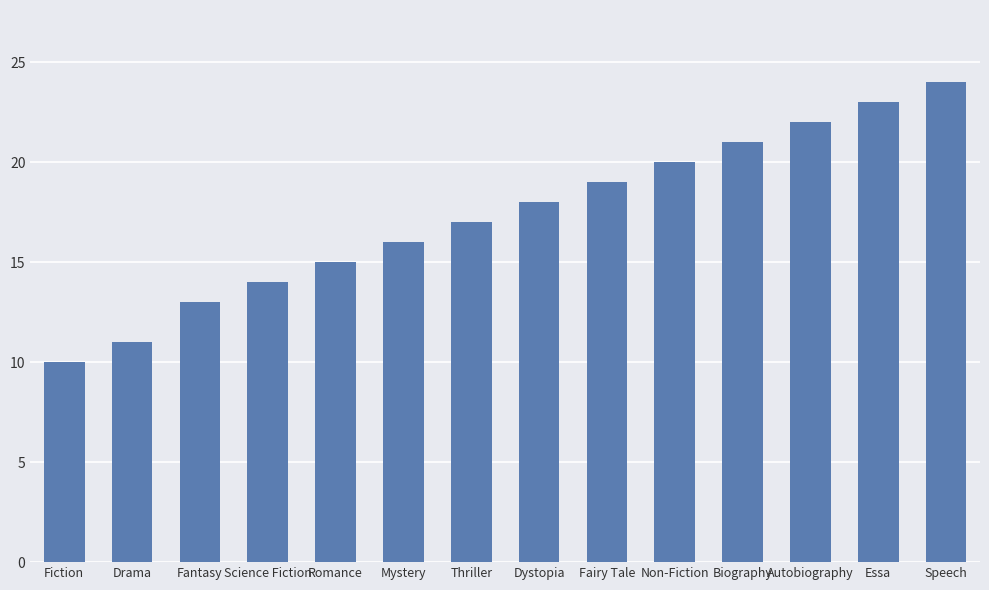

List the labels in order of value, smallest first.

Fiction, Drama, Fantasy, Science Fiction, Romance, Mystery, Thriller, Dystopia, Fairy Tale, Non-Fiction, Biography, Autobiography, Essa, Speech